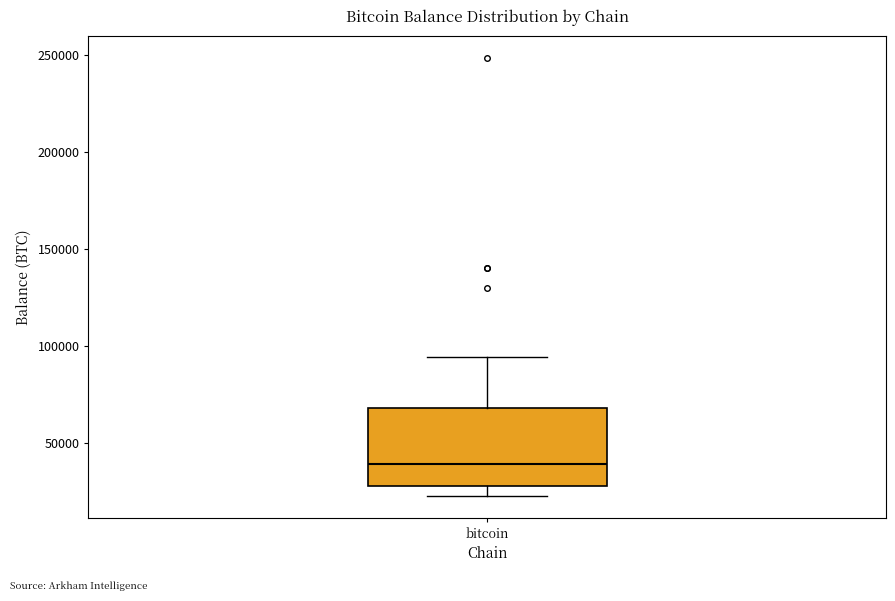

Where does the upper whisker of the box for bitcoin end on the y-axis? The values are not printed on the chart, so give them approximately, as read against the axis.

95000